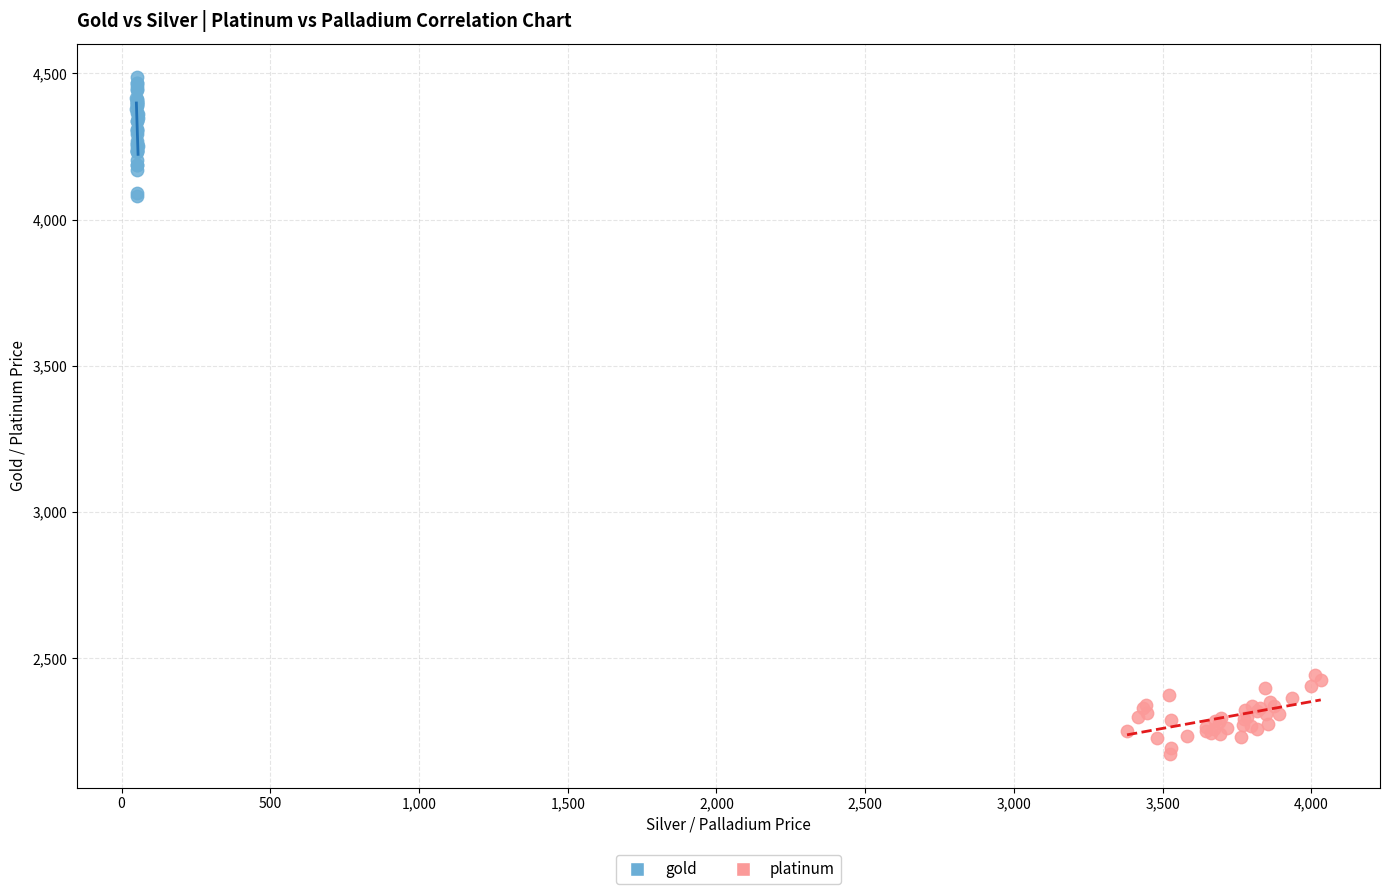

What are all the series names shown in the legend?

gold, platinum